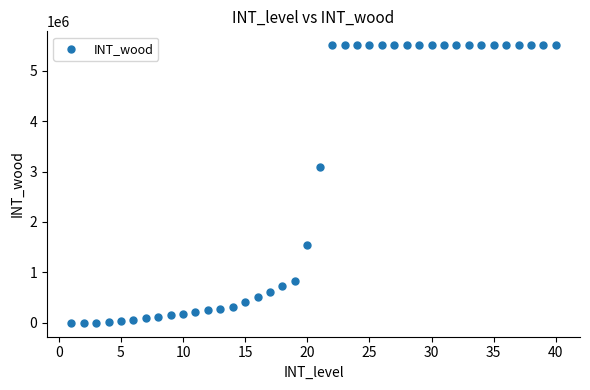

What is the range of X values (max minus min)?

39